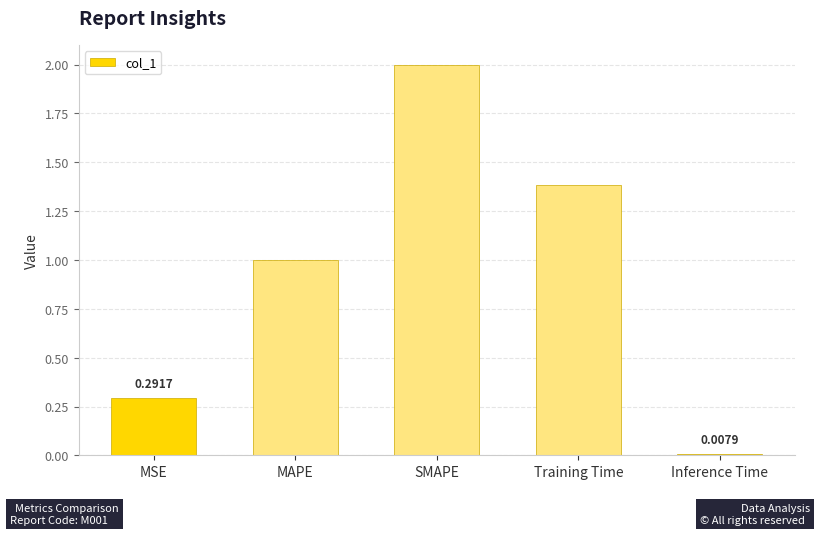

How many bars are there in total?

5